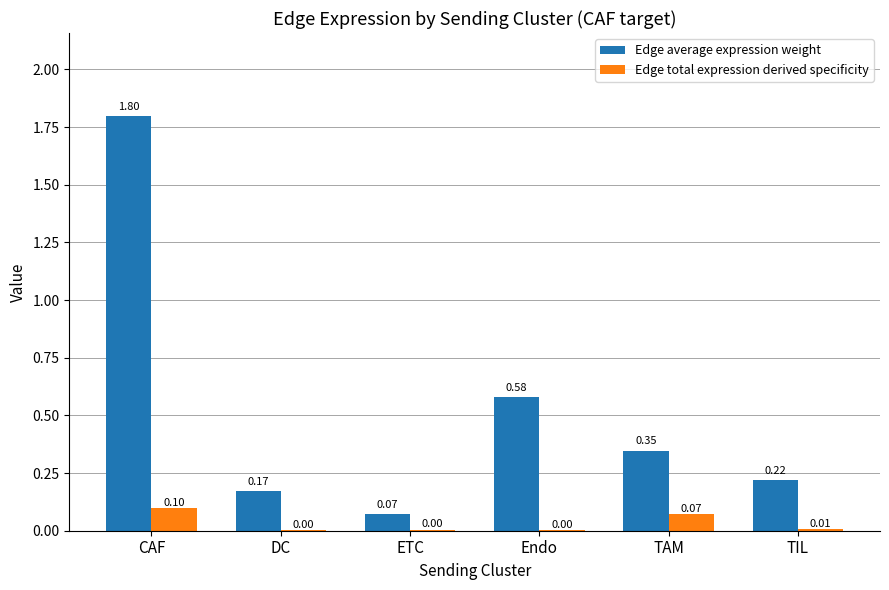

Where is Edge average expression weight nearest to the value 0?

ETC